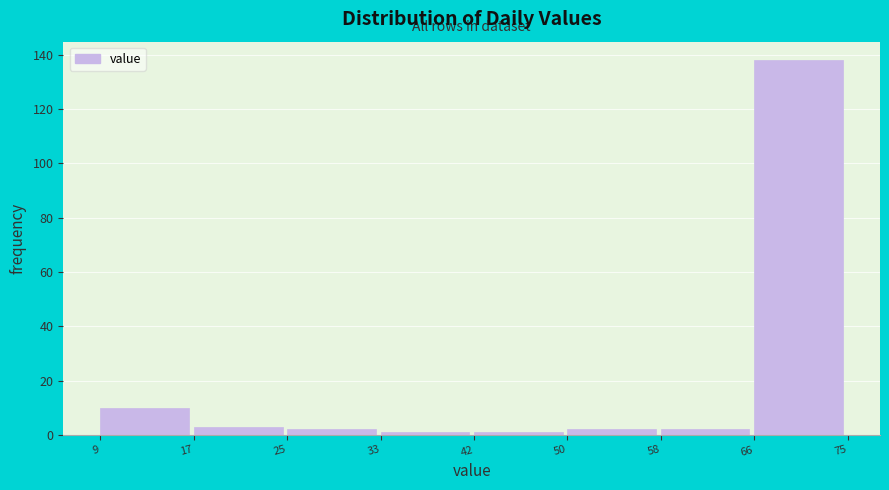

Reading right to left, list all the values displayed in this chart.

66=138	58=2	50=2	42=1	33=1	25=2	17=3	9=10